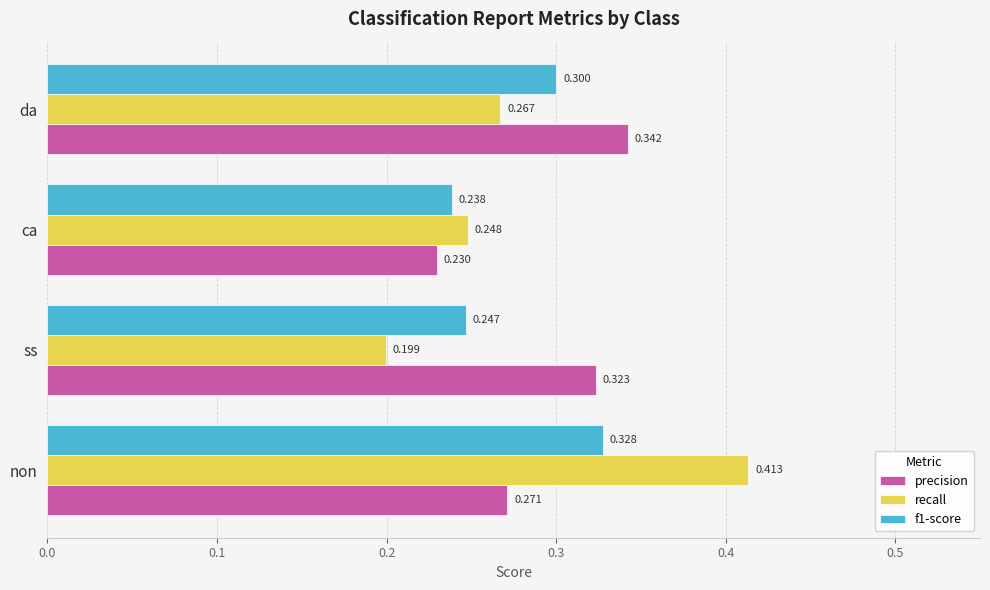

What is the average value of the precision series?

0.3